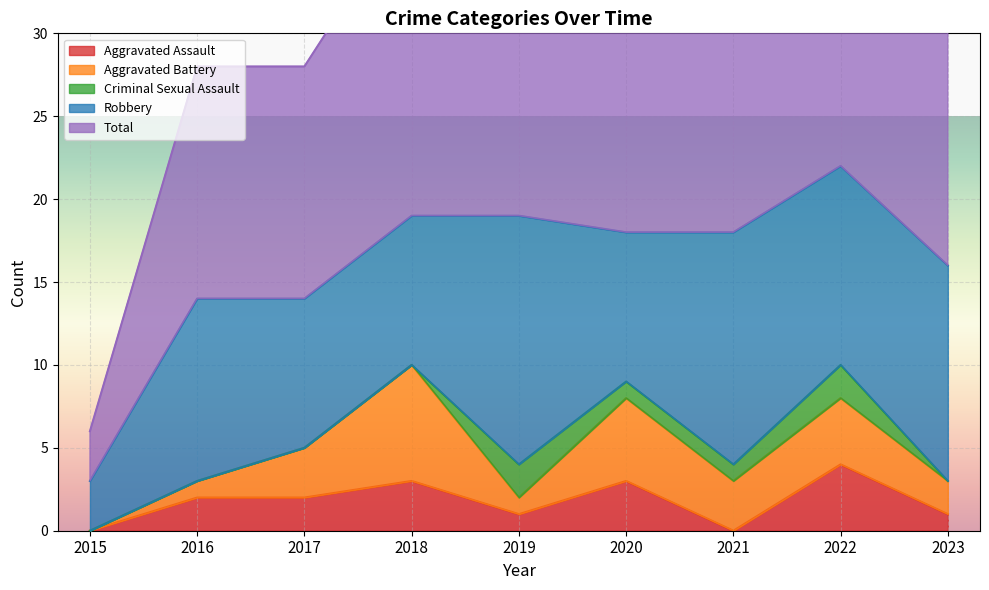

What are all the series names shown in the legend?

Aggravated Assault, Aggravated Battery, Criminal Sexual Assault, Robbery, Total